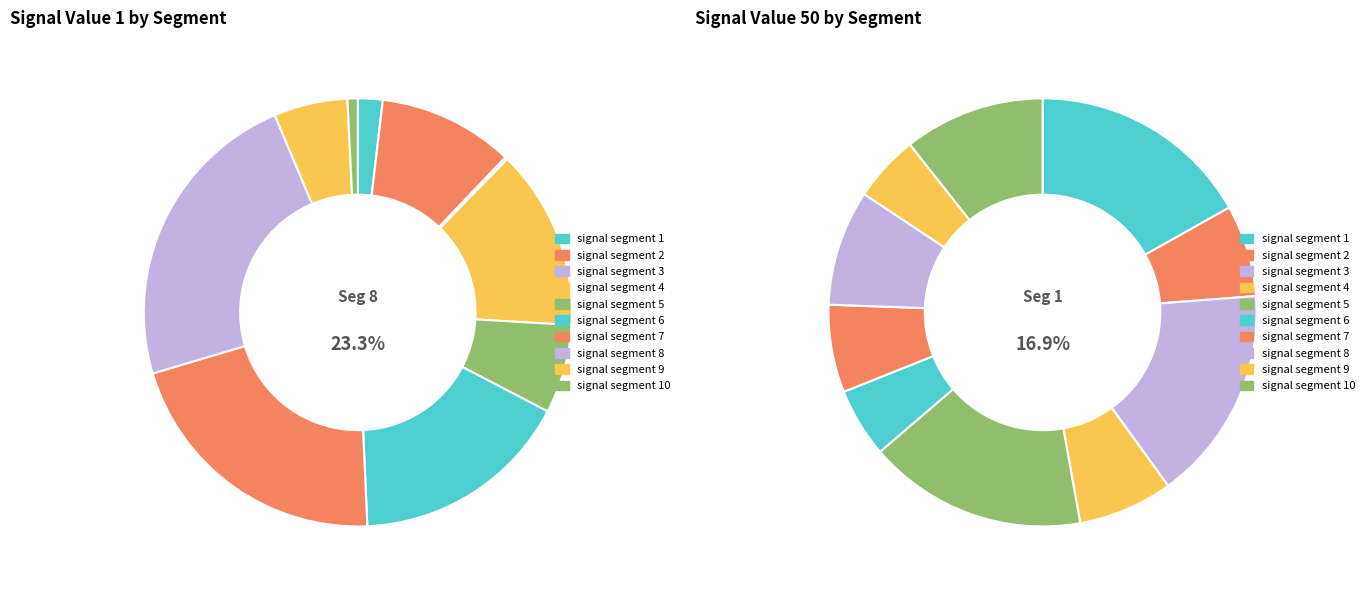

What is the smallest slice in the pie chart?

signal segment 3